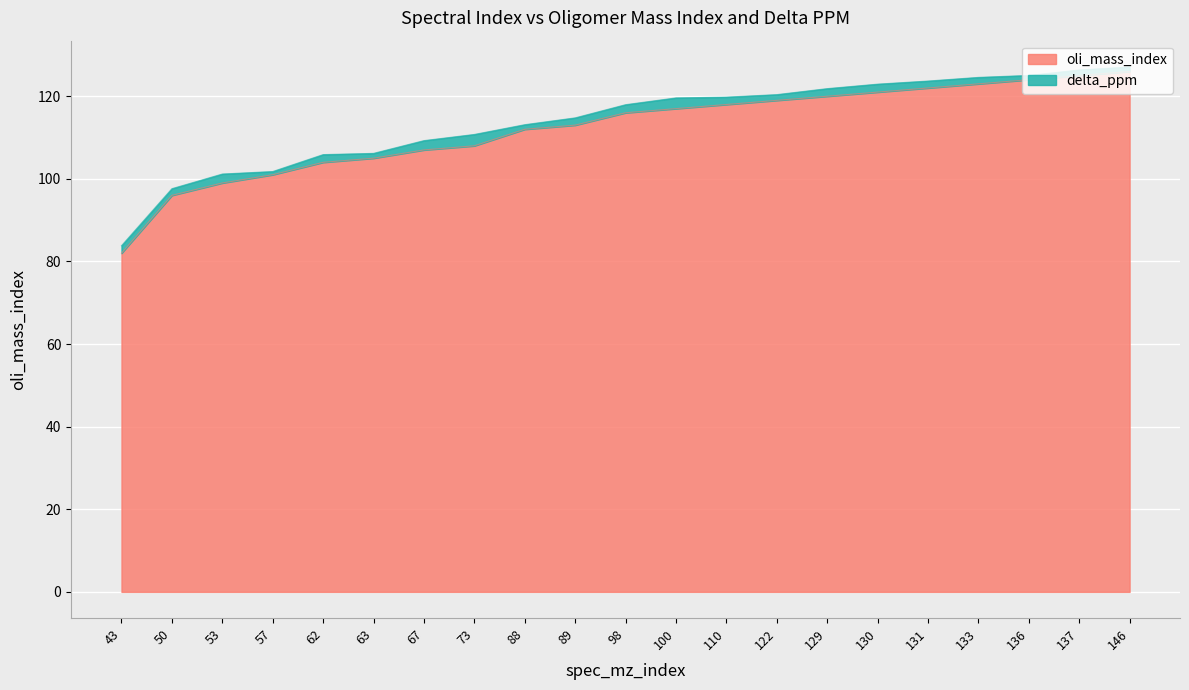

How many categories are shown in the chart?

21